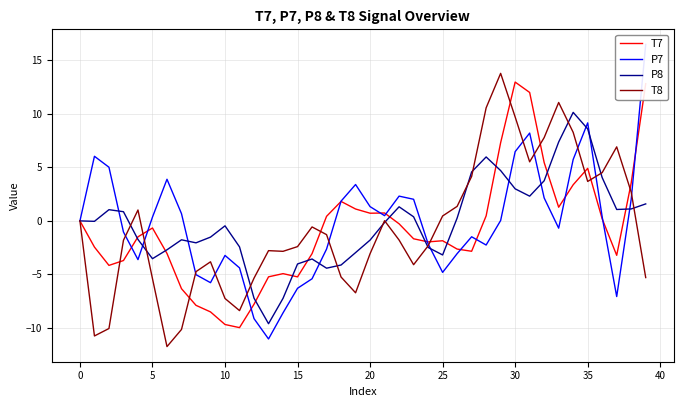

Which category has the highest value in the T7 series?

30